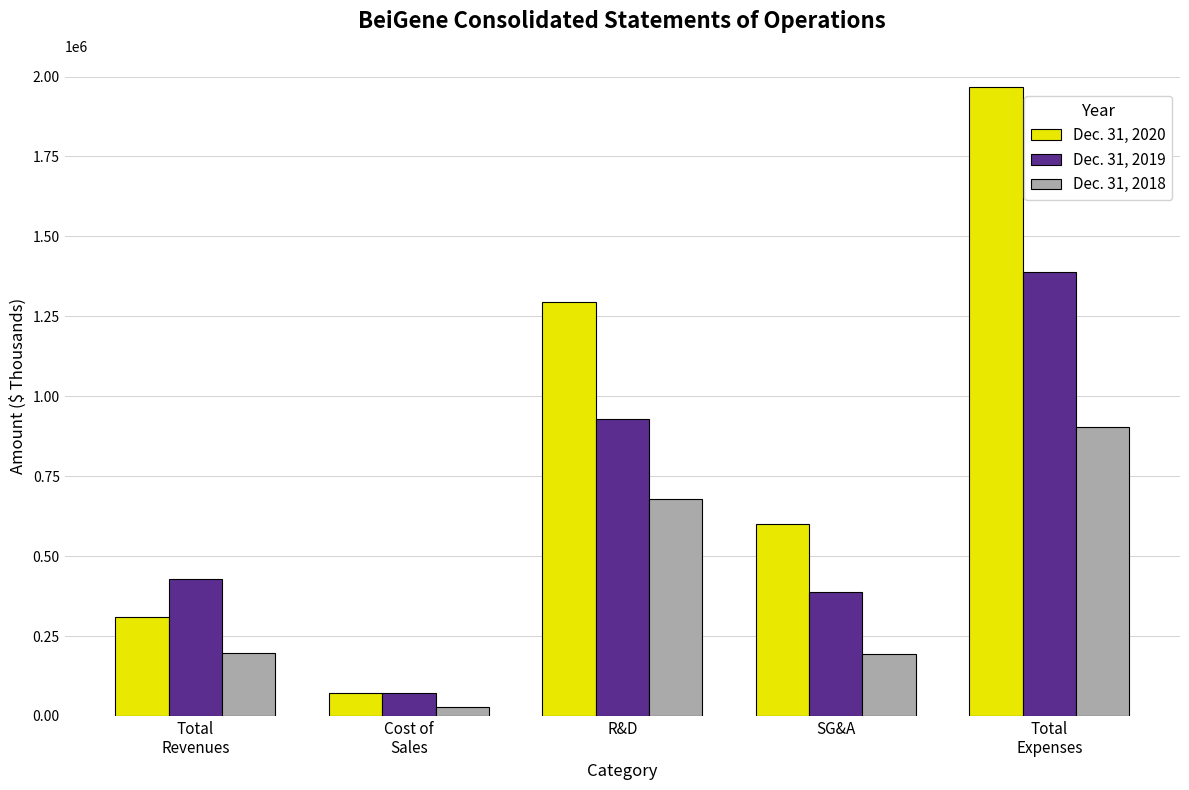

True or false: Dec. 31, 2020 has a value of 1898014 at R&D.

False